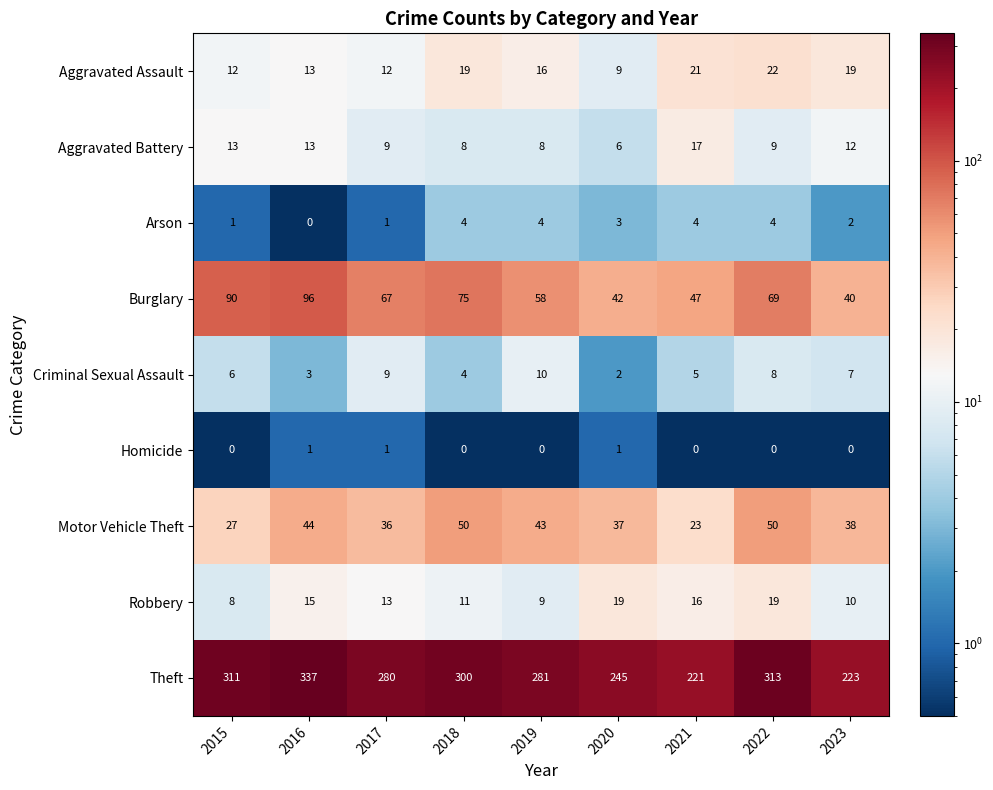

The Aggravated Battery series shows 13 at 2015. True or false?

True